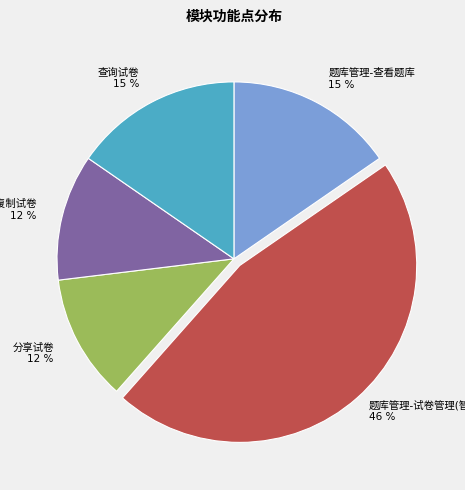

Does any single category account for the majority?

No